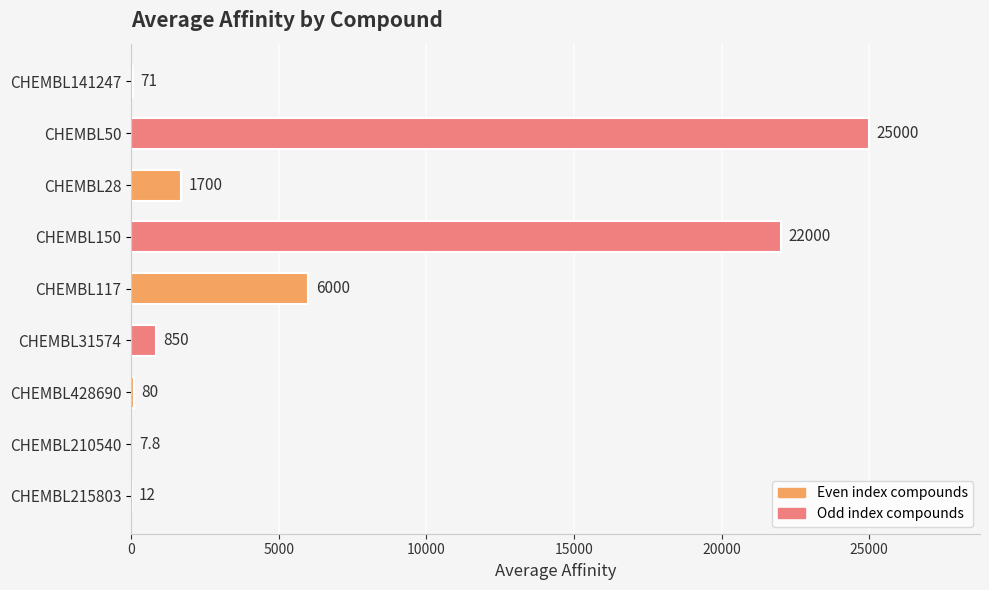

What is the maximum value shown in the chart?

25000.0